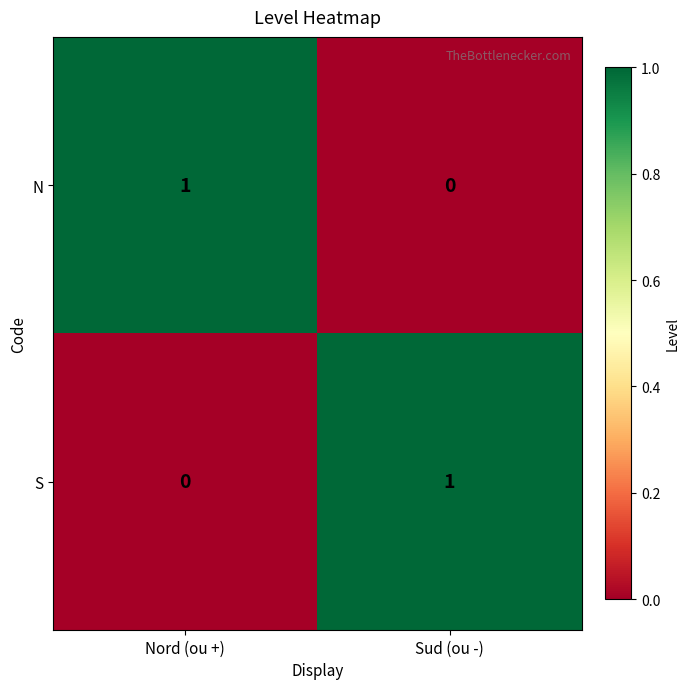

Where is N nearest to the value 0?

Sud (ou -)